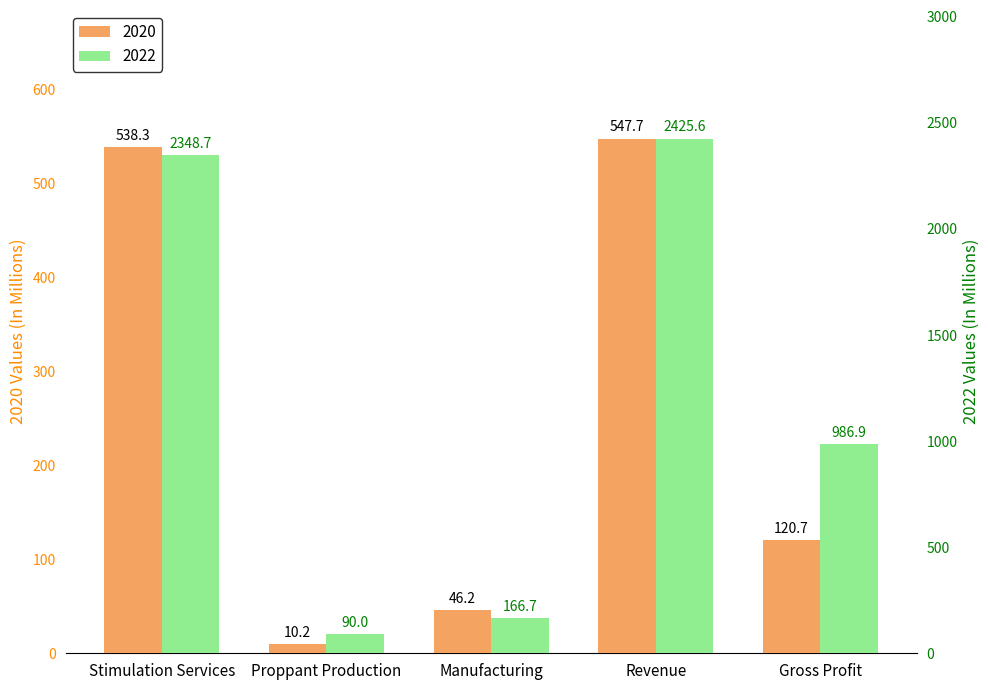

What value does the 2022 series have at Revenue?

2425.6